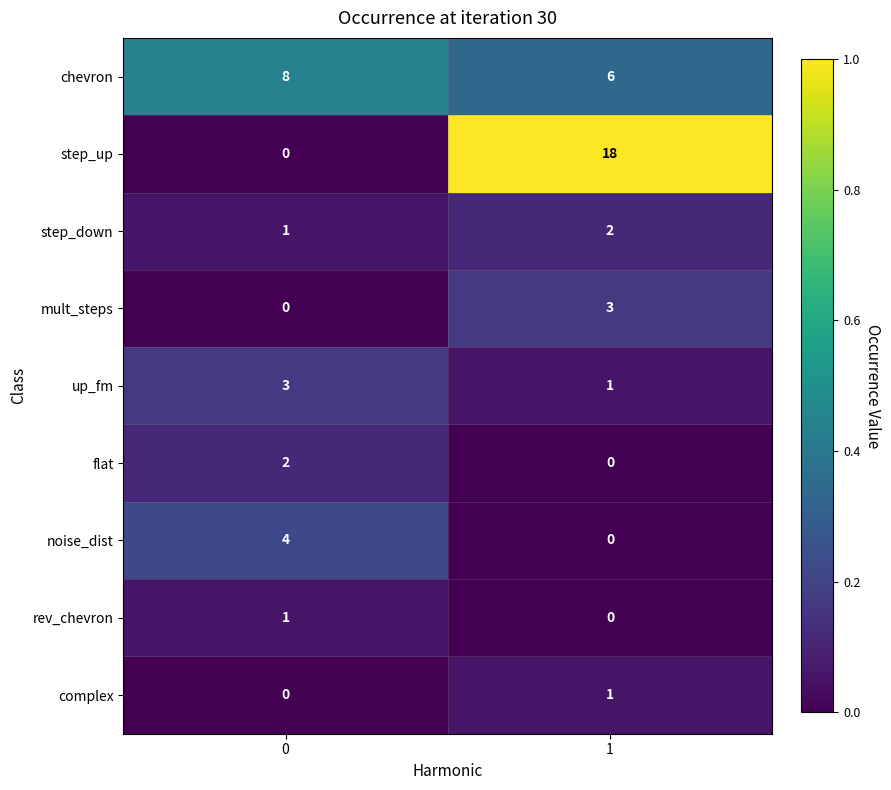

Which series has the widest spread of values?

step_up